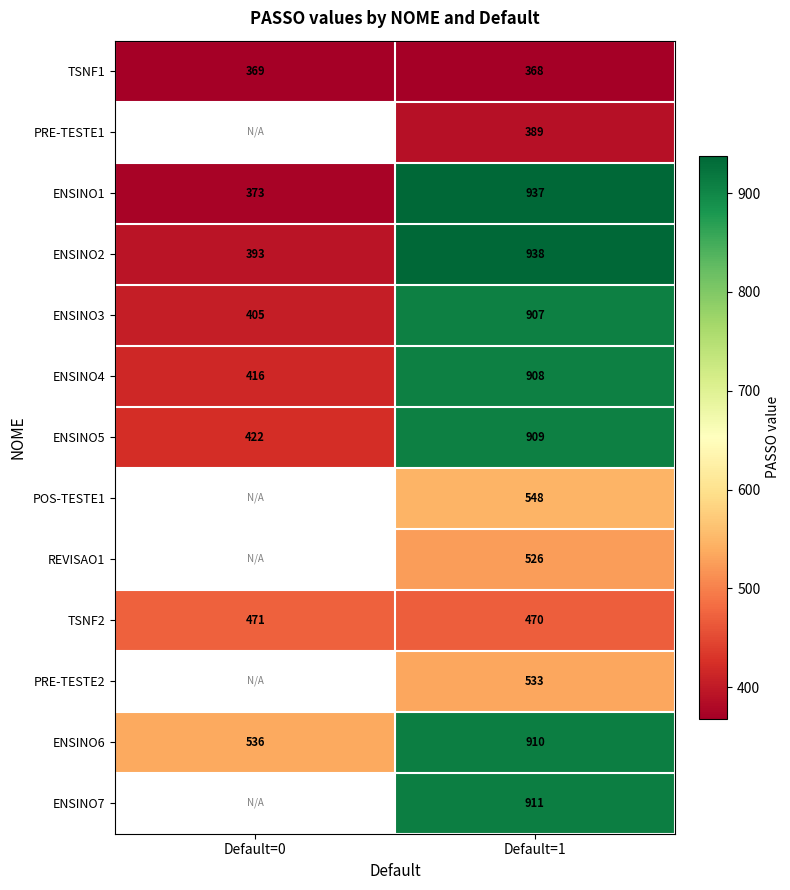

Is it true that ENSINO6 equals 910 at Default=1?

True